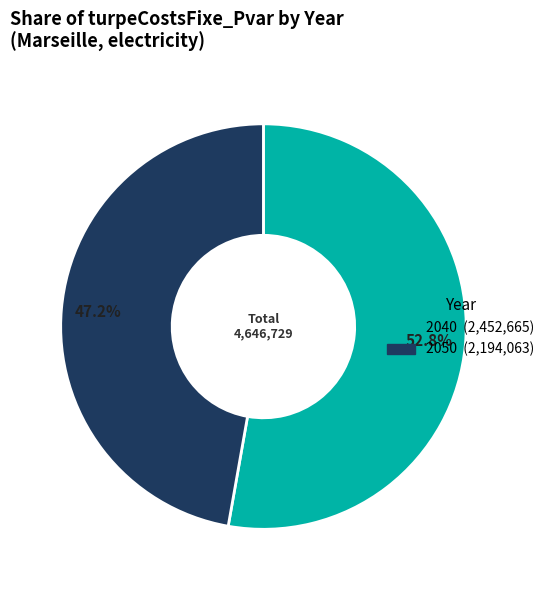

Is there a majority slice in this chart?

Yes